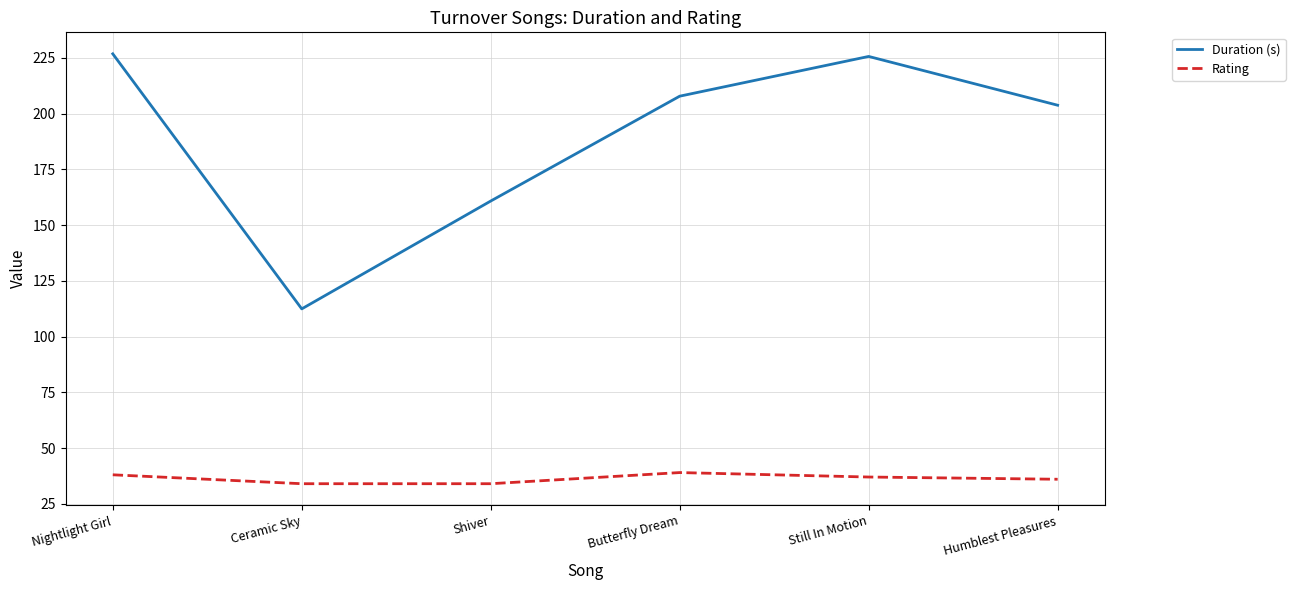

Count the number of categories in the chart.

6